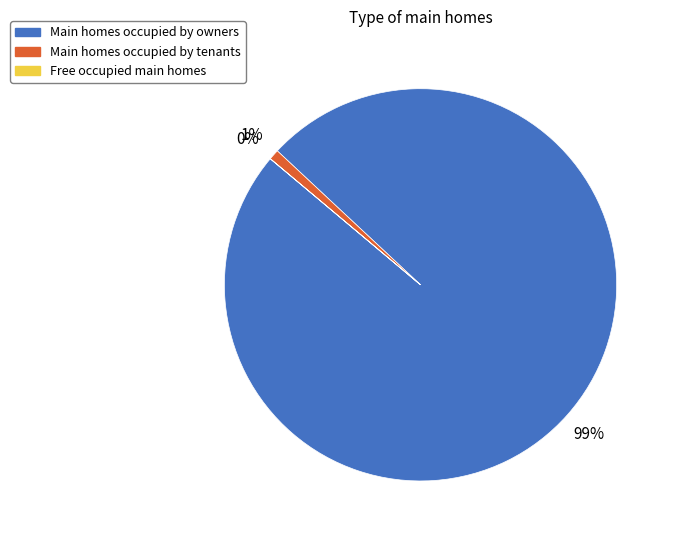

Is there a majority slice in this chart?

Yes